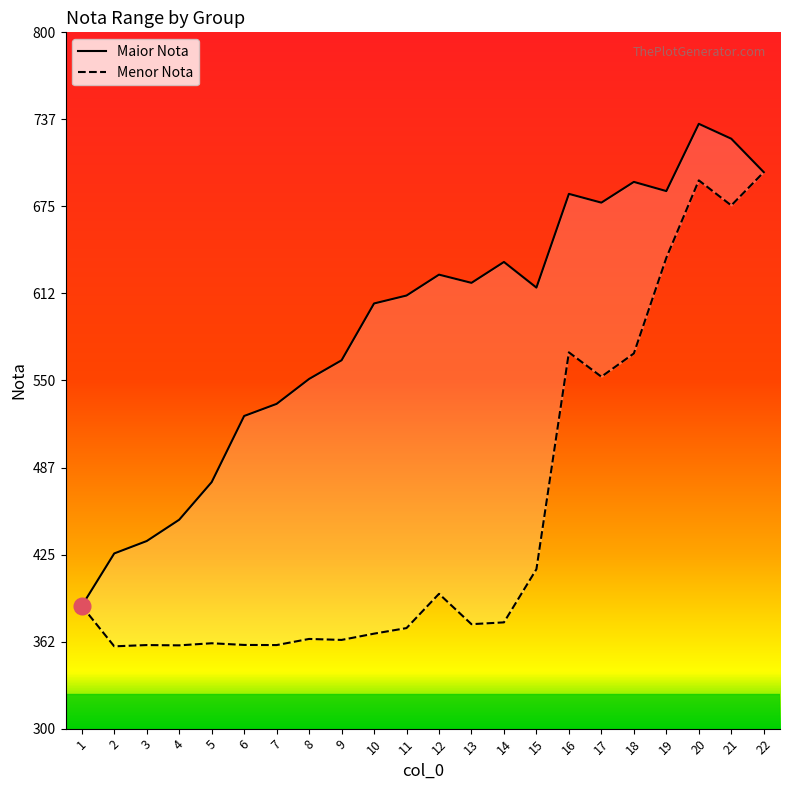

What is the average value of the Menor Nota series?

453.6